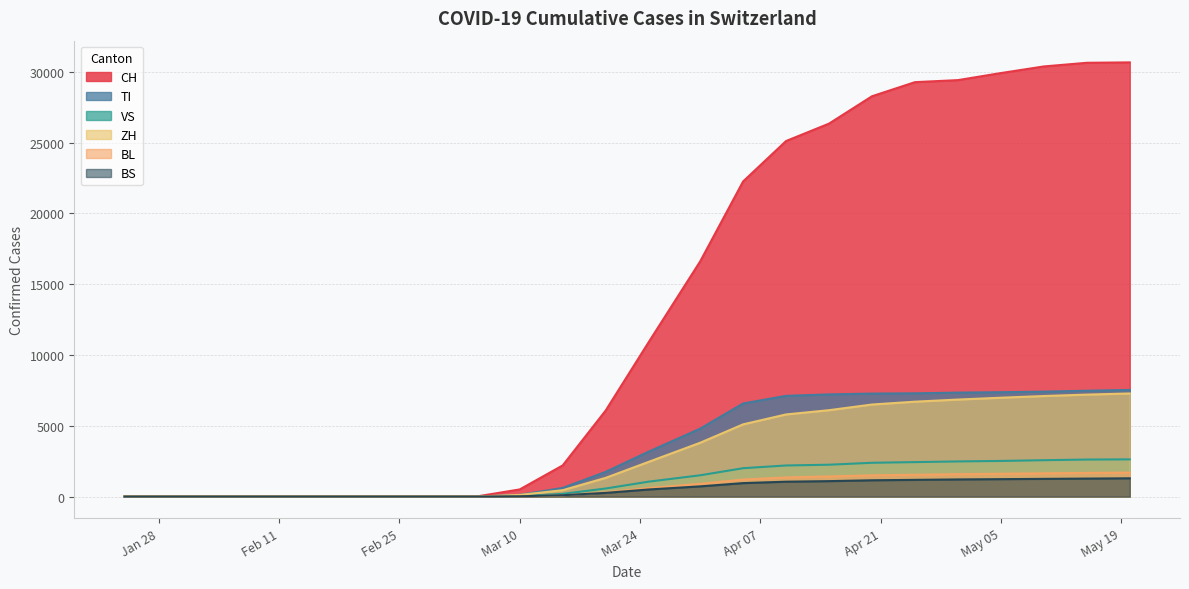

Which series has the largest total across all categories?

CH